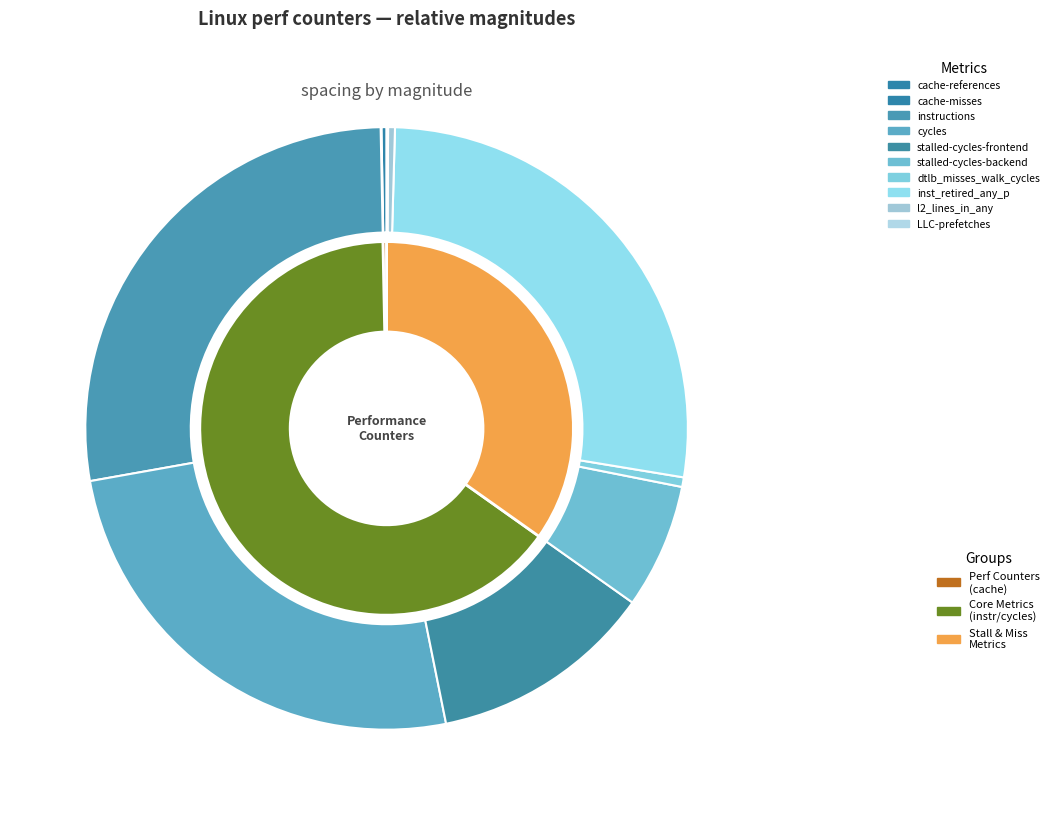

Rank the categories by value from lowest to highest.

cache-misses, LLC-prefetches, cache-references, l2_lines_in_any, dtlb_misses_walk_cycles, stalled-cycles-backend, stalled-cycles-frontend, cycles, inst_retired_any_p, instructions